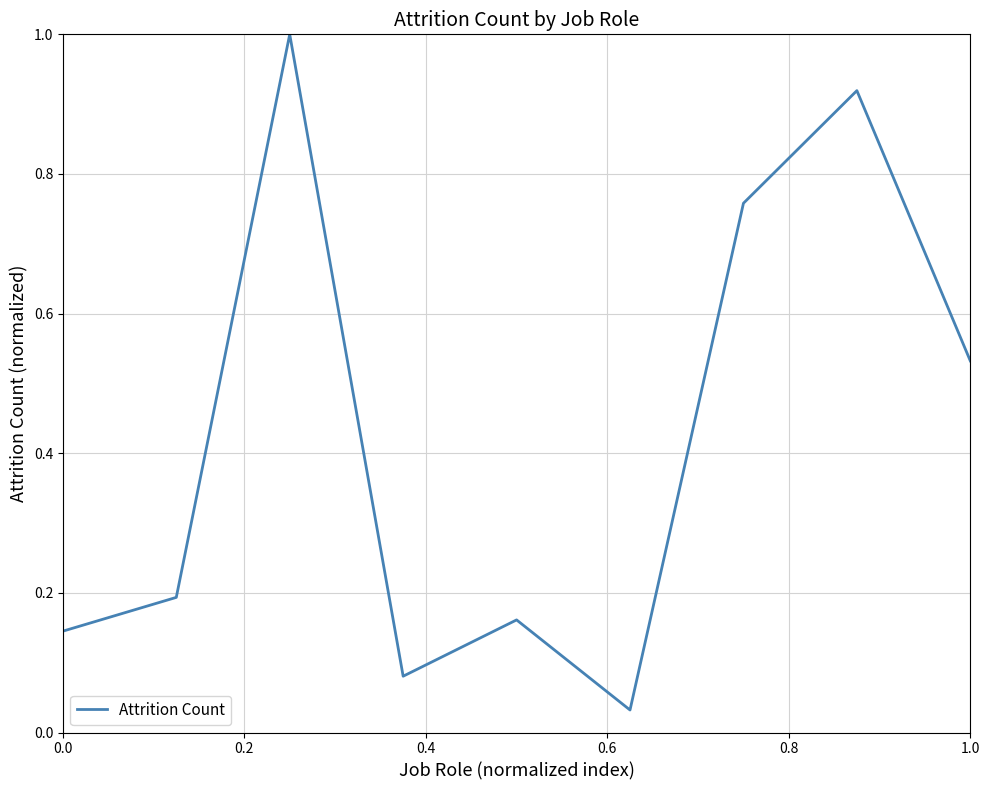

What is the greatest value displayed?

1.0